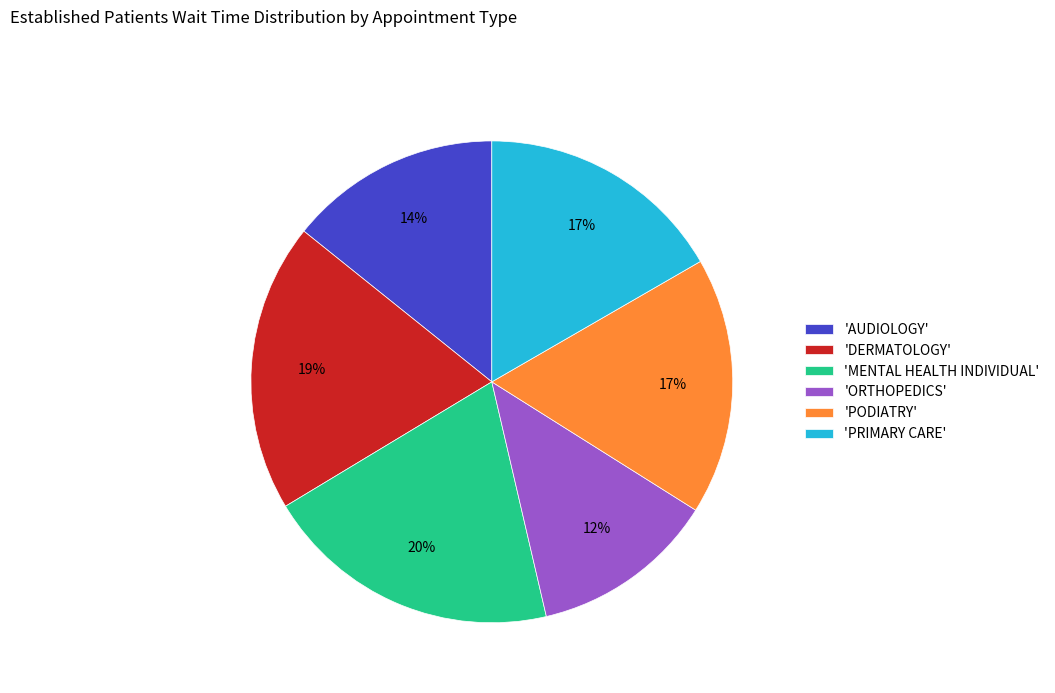

To the nearest percent, what is the difference between the largest and smallest slice percentages?

8%